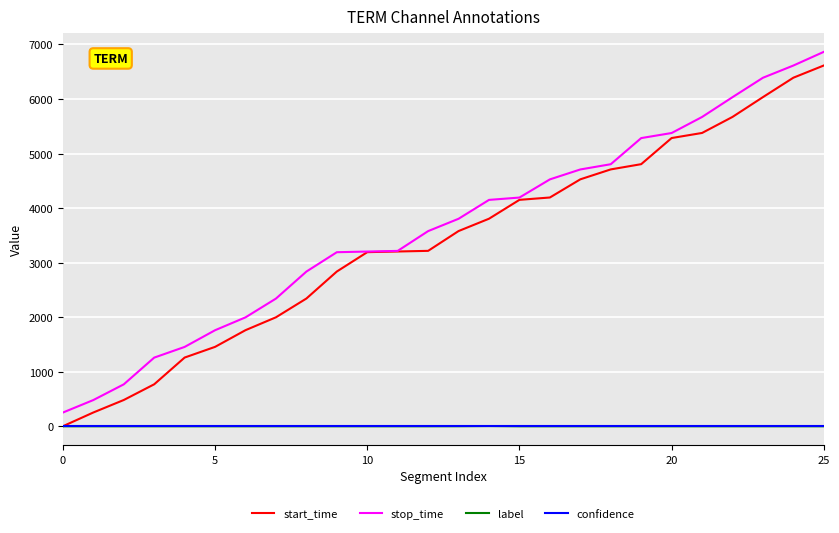

True or false: stop_time and label intersect in this chart.

False